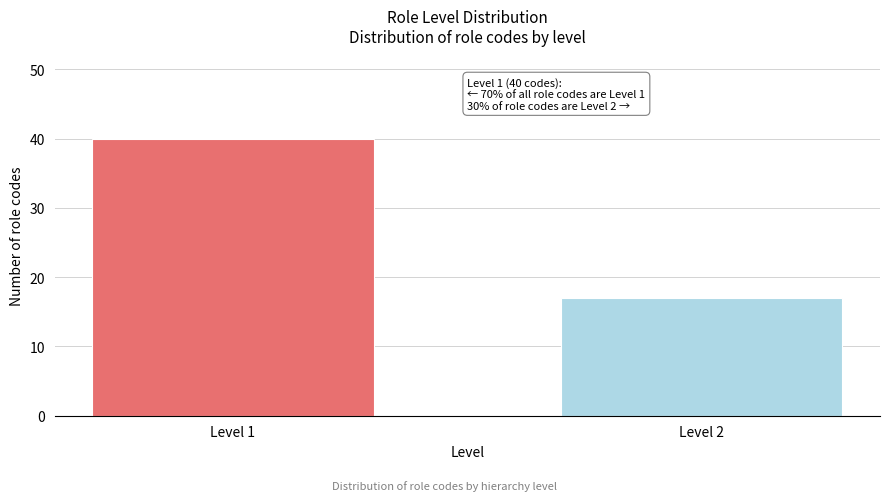

Reading left to right, list all the values displayed in this chart.

Level 1=40	Level 2=17